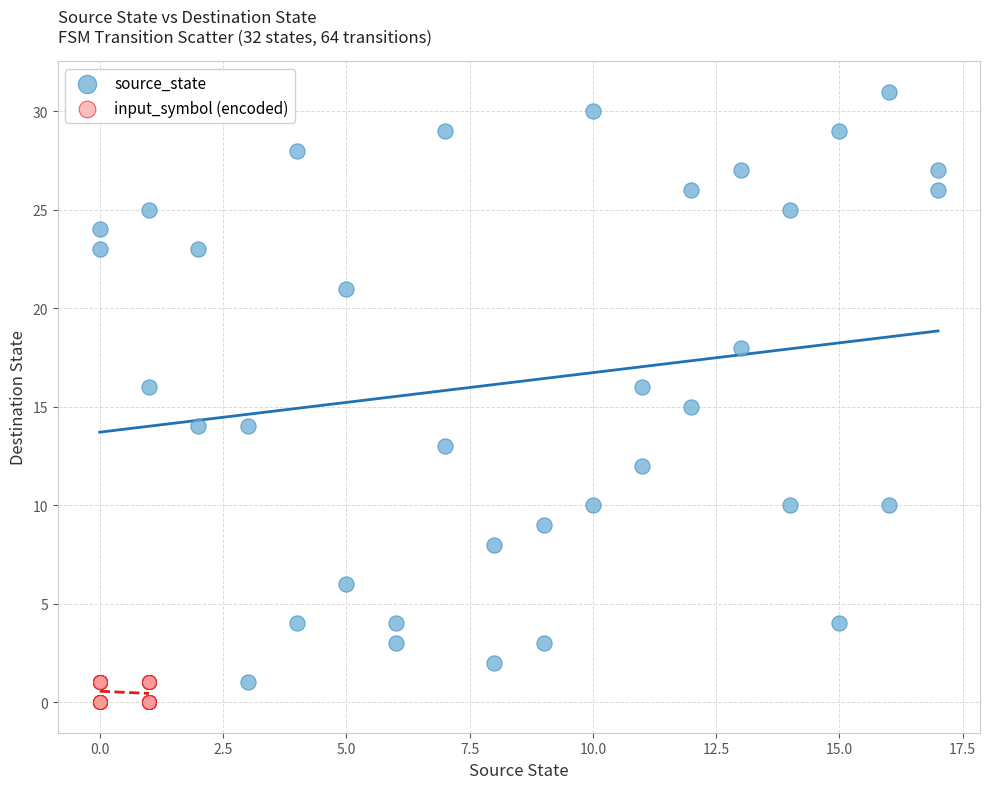

Which series contains the highest Y value?

source_state